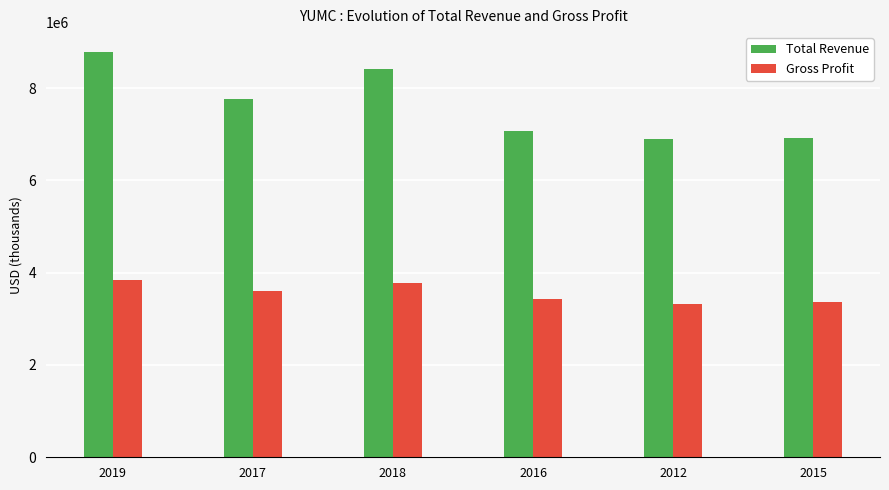

How many data points in Total Revenue are less than 7769000?

3